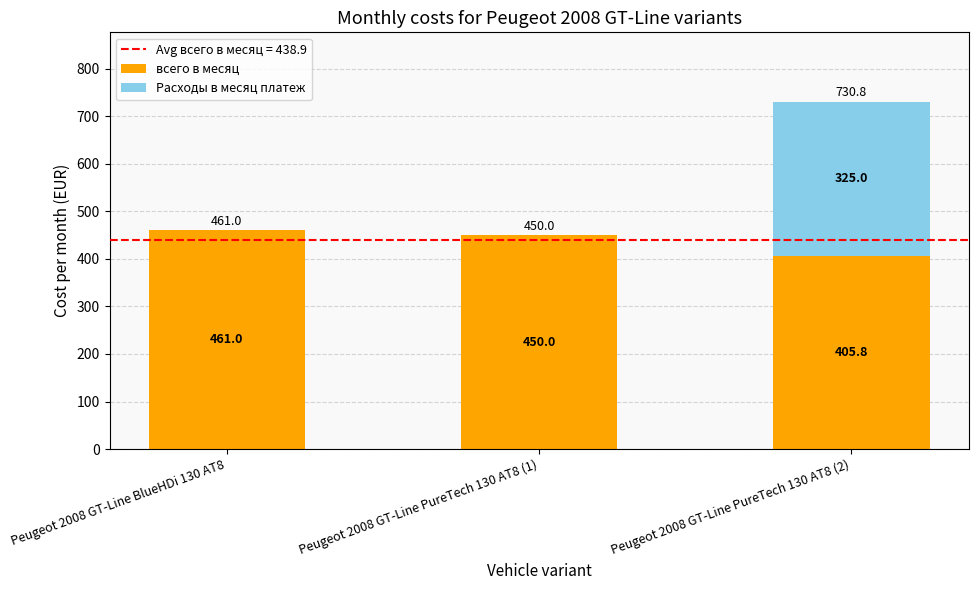

At which label is всего в месяц closest to 433?

Peugeot 2008 GT-Line PureTech 130 AT8 (1)